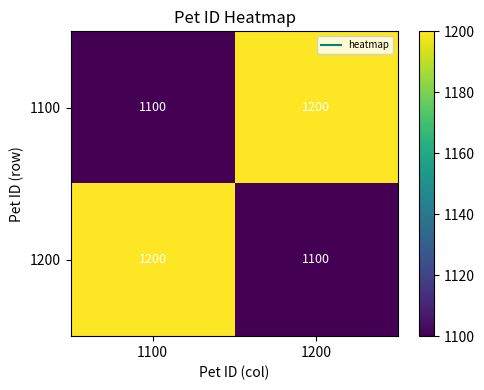

What is the average value of the 1200 series?

1150